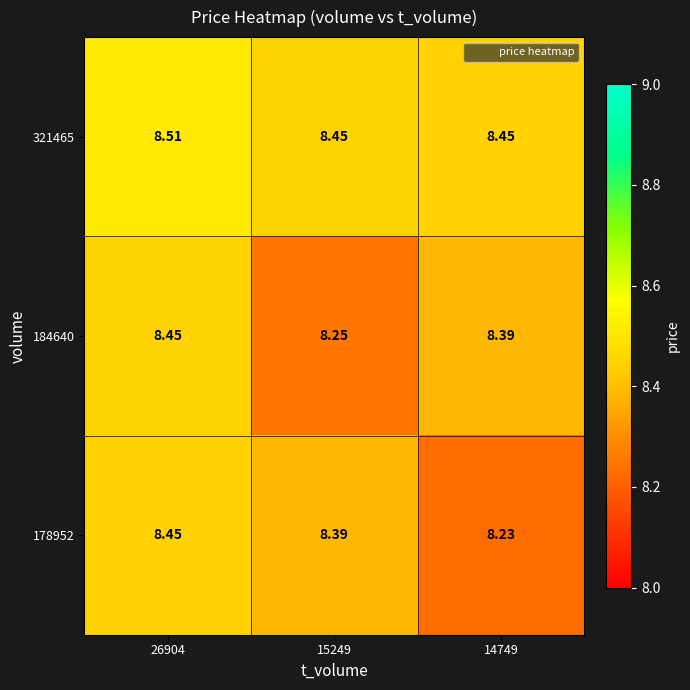

Is the value of 178952 at 14749 greater than the value of 321465 at 14749?

No